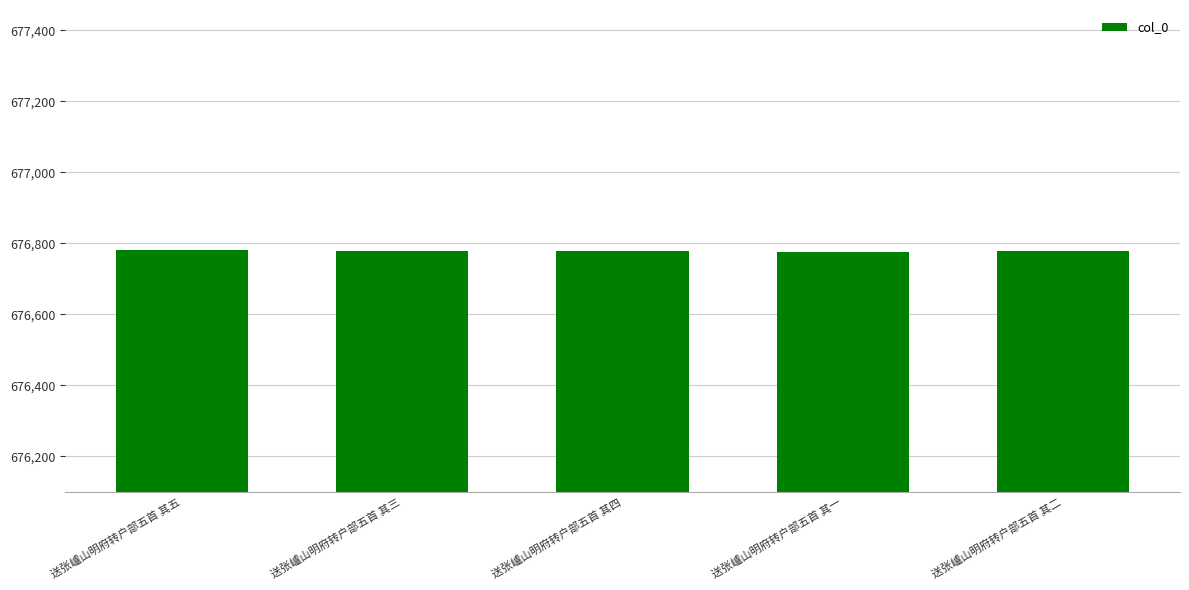

Is it true that the value at 送张㠠山明府转户部五首 其五 is 676780?

True